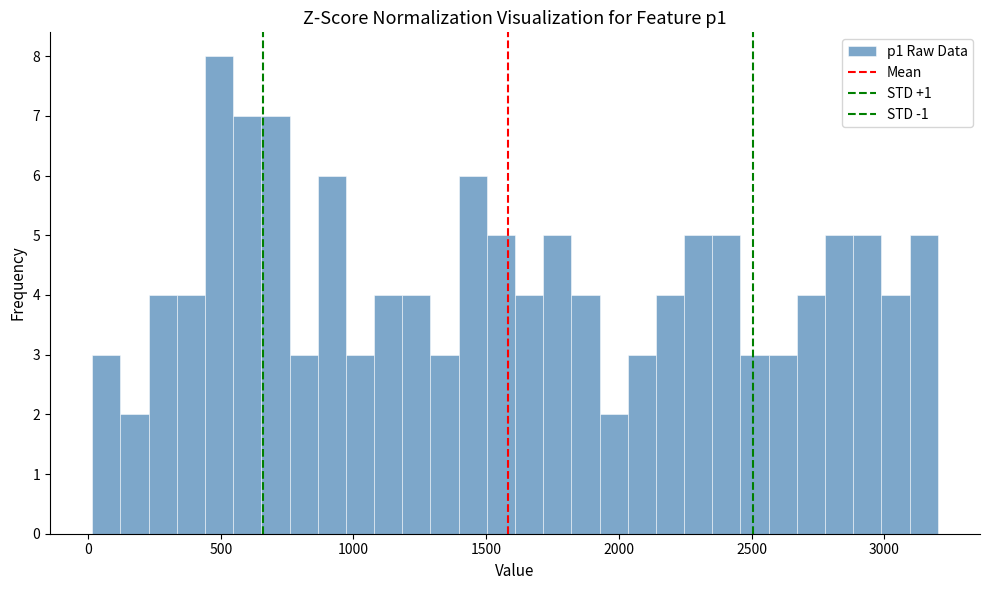

Read against the x-axis, roughly where is the centre of the tallest bar?

500